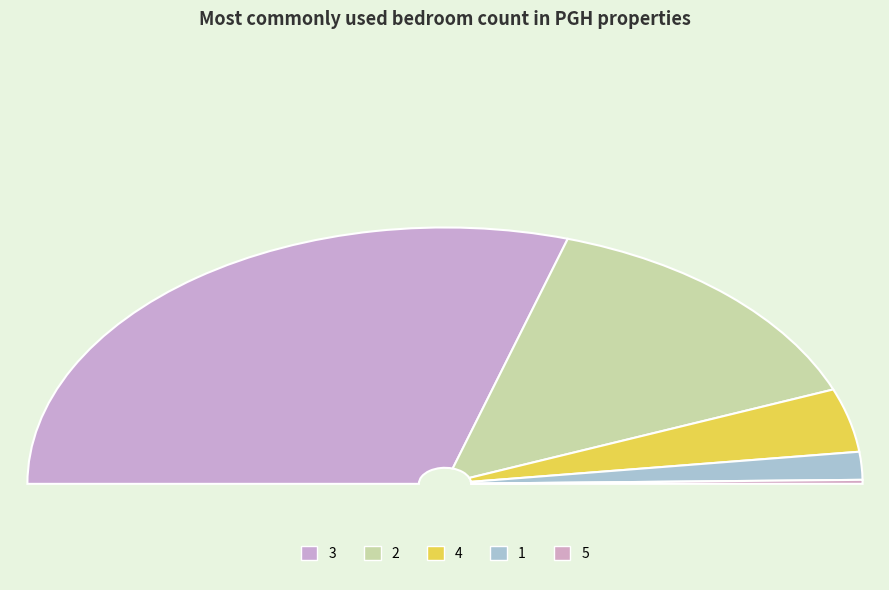

What is the change in value from 2 to 4?

-41